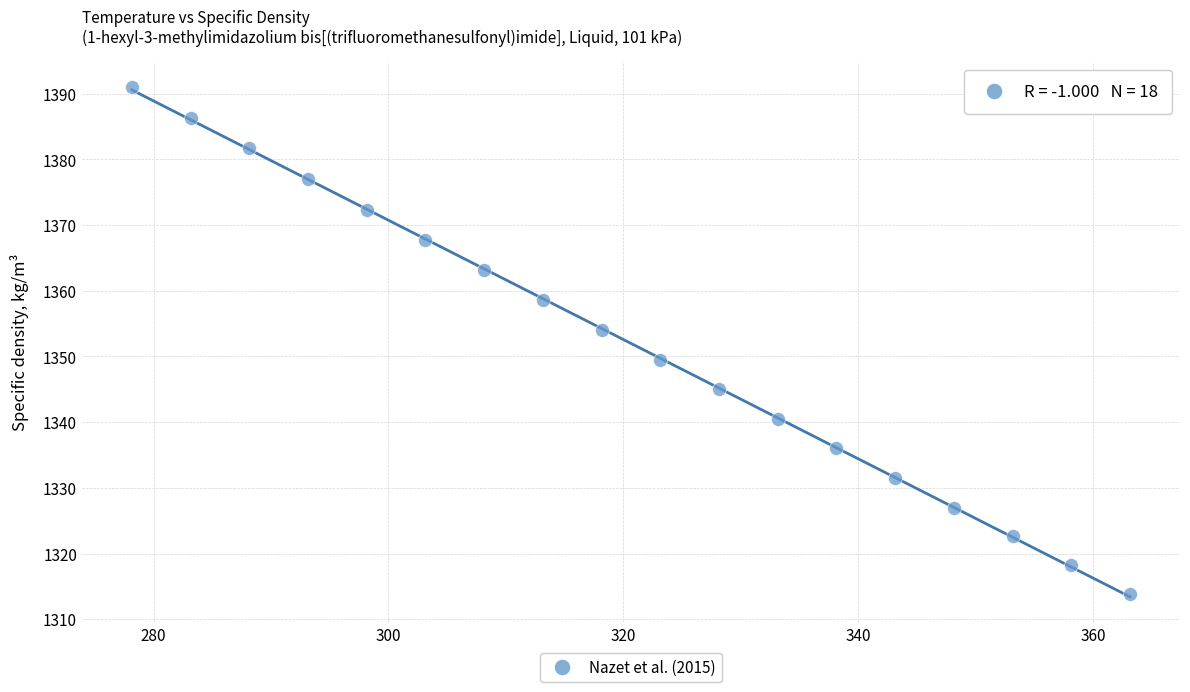

What is the range of X values (max minus min)?

85.0